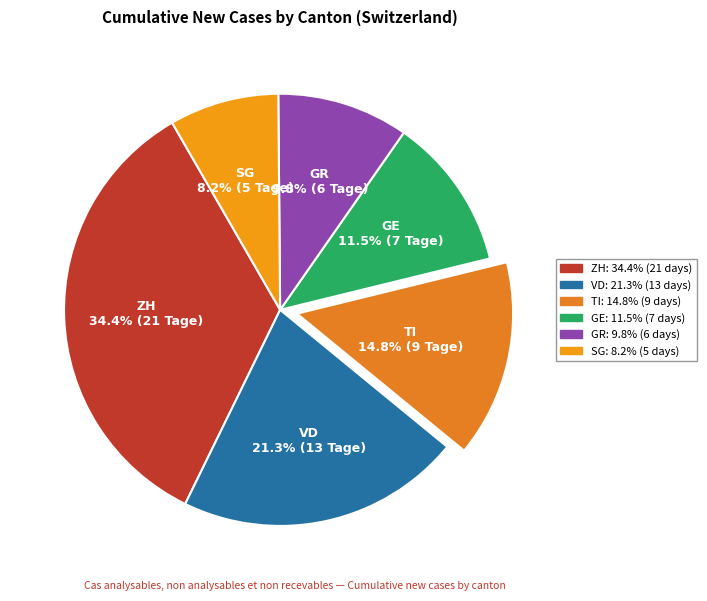

Do SG and ZH together represent more than half of the pie?

No